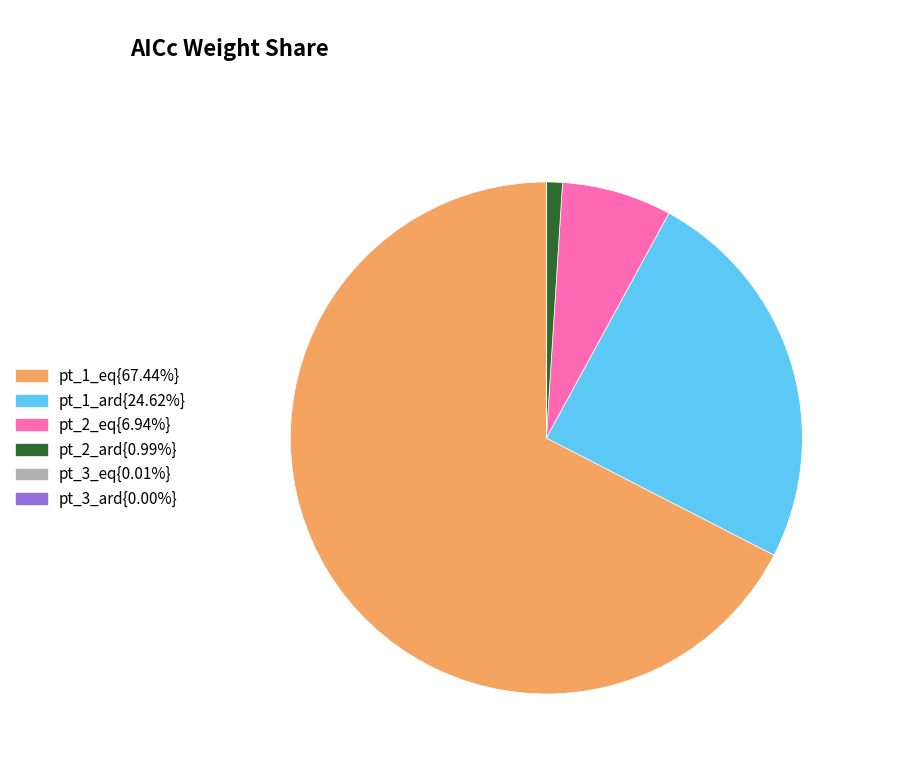

Does pt_2_eq{6.94%} represent more than half of the total?

No